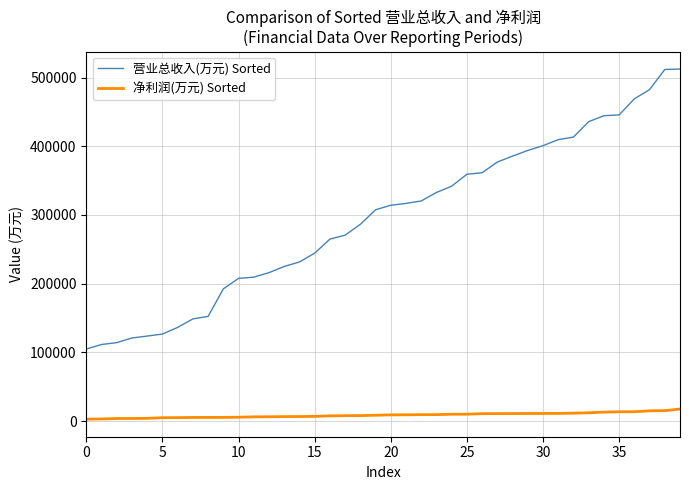

Which series has the widest spread of values?

营业总收入(万元) Sorted